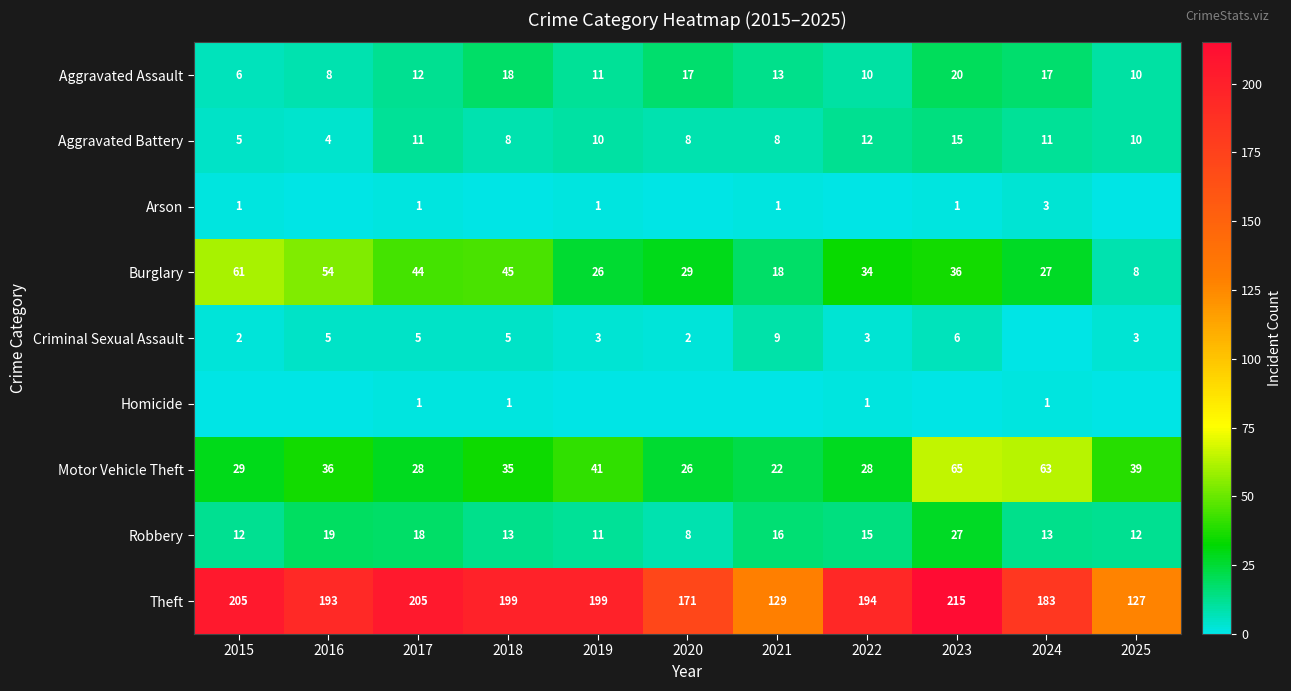

What is the difference between the highest and lowest values at 2015?

205